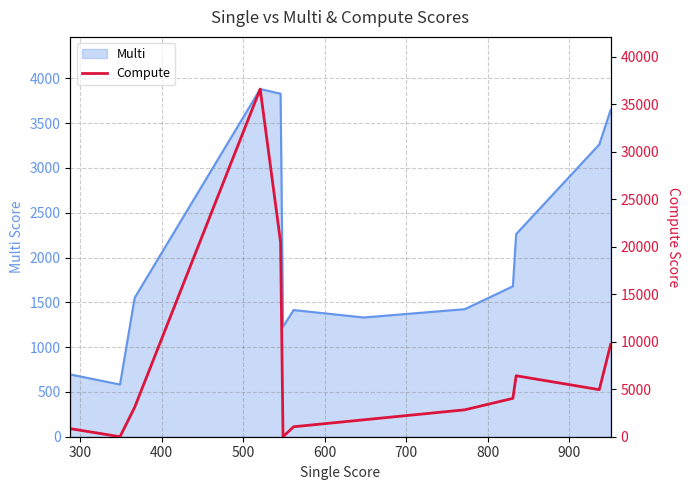

What is the change in value from 500 to 900?

-34837